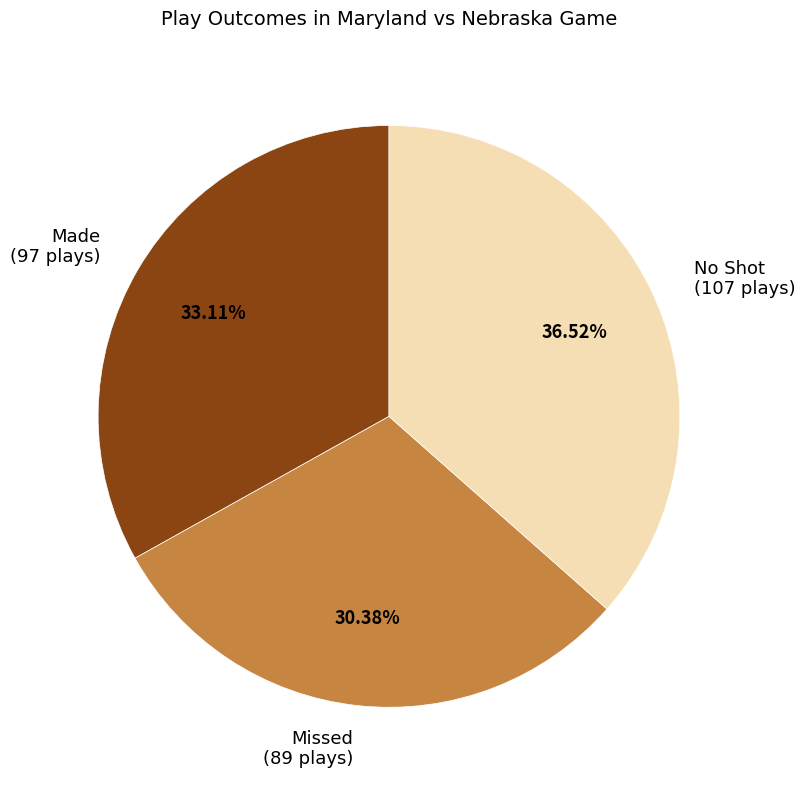

Between No Shot (107 plays) and Made (97 plays), which is larger?

No Shot (107 plays)